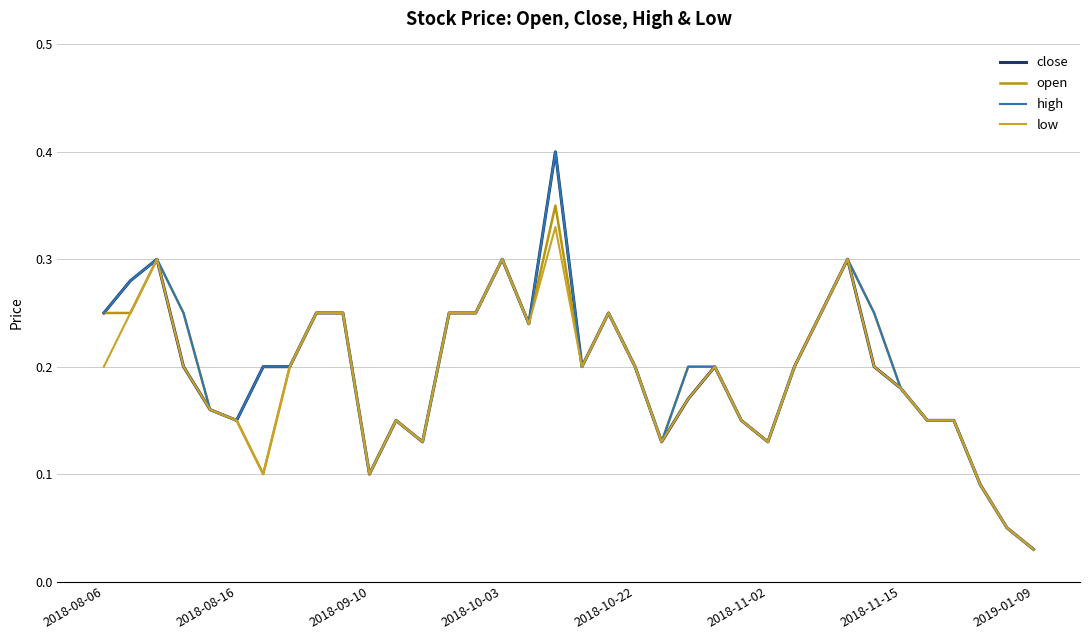

What is the sum of all high values?

7.2